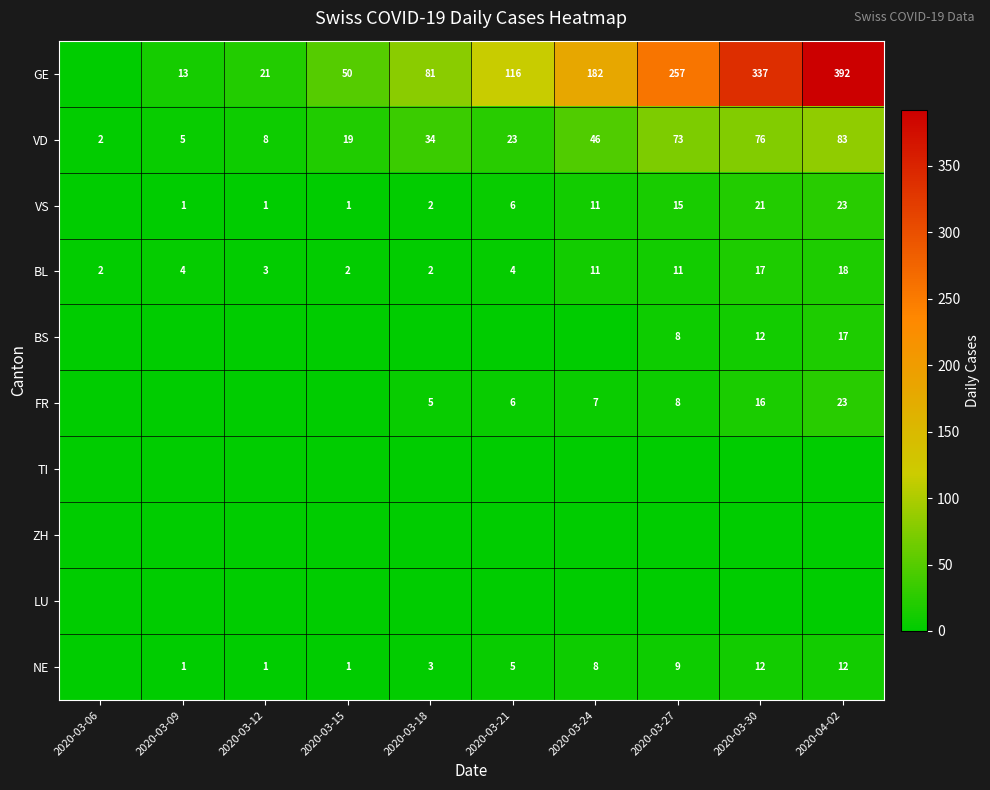

True or false: FR has a value of 7 at 2020-03-24.

True